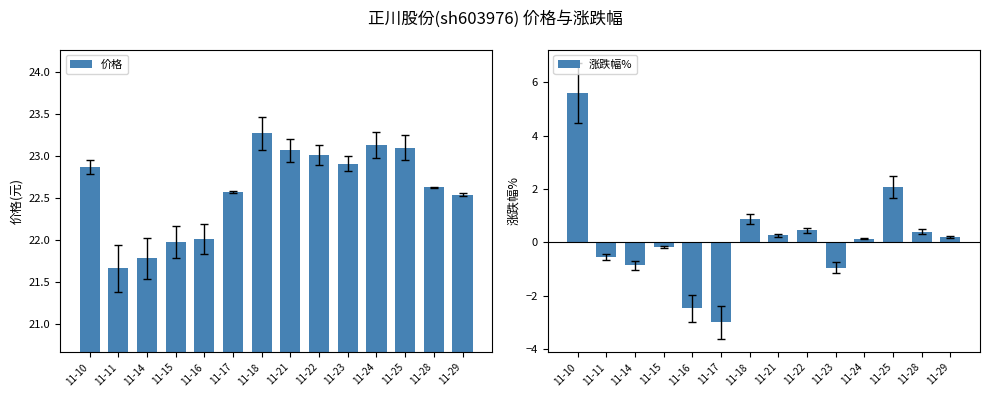

Read the 涨跌幅% value at 11-16.

-2.5